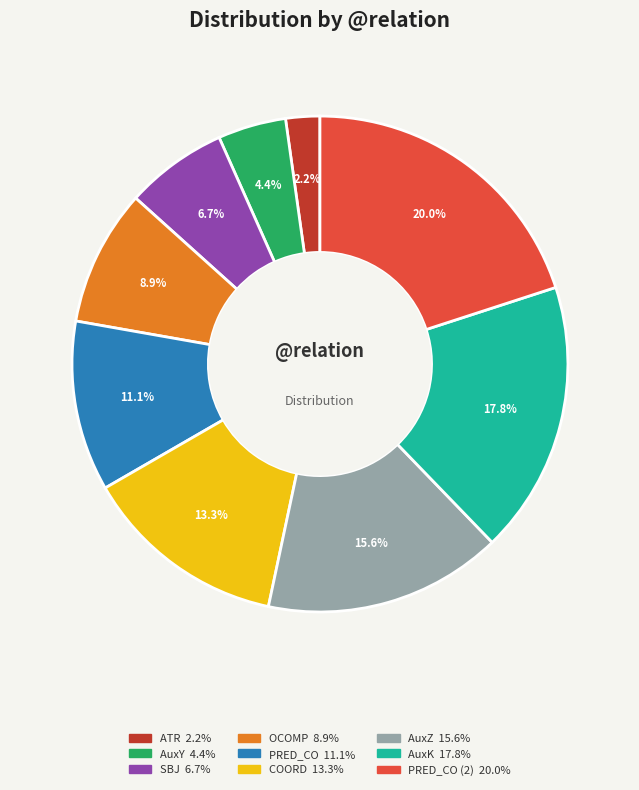

Is there a majority slice in this chart?

No